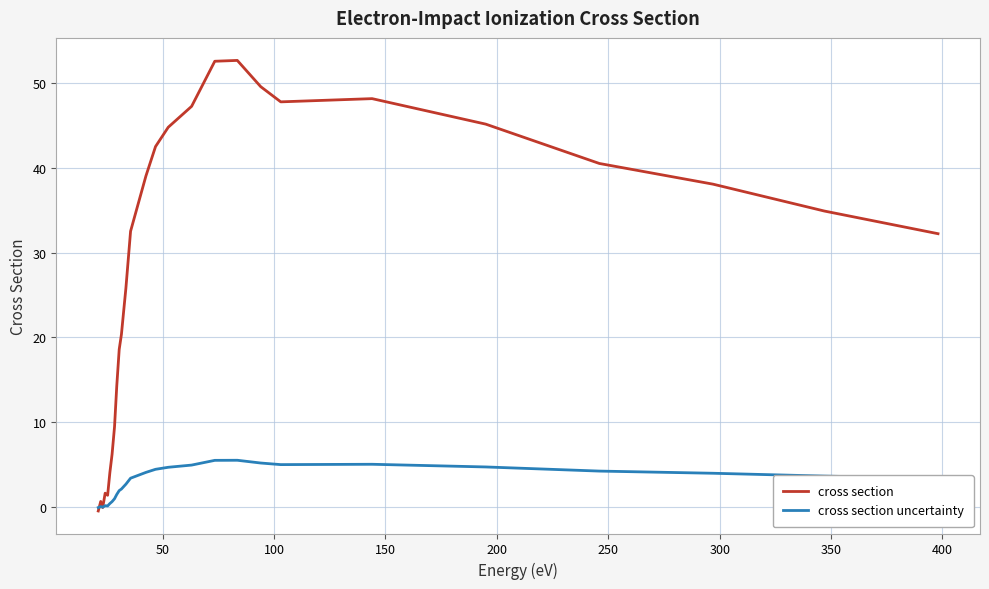

Which series has the widest spread of values?

cross section